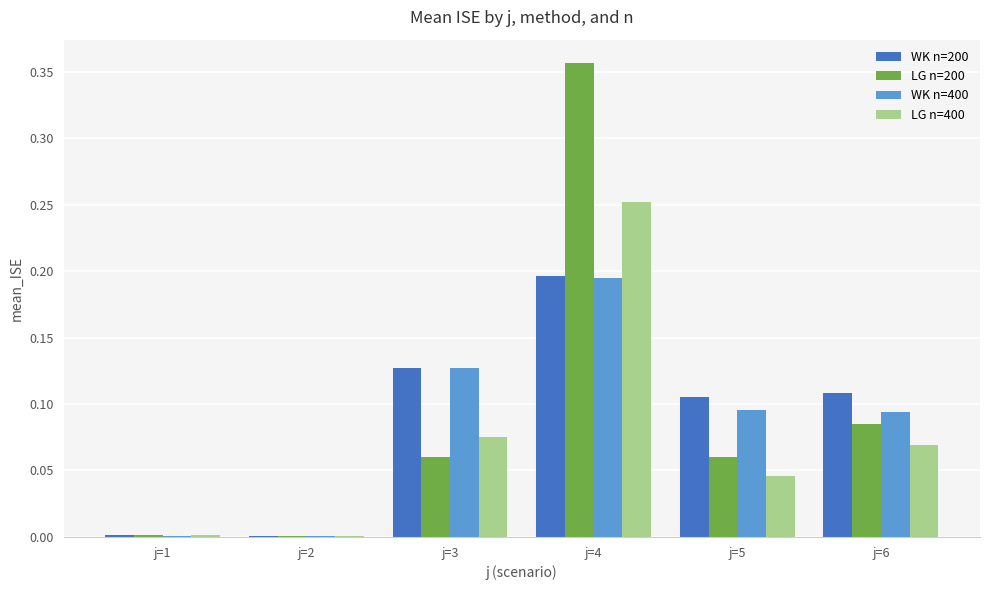

What is the sum of all WK n=200 values?

0.5